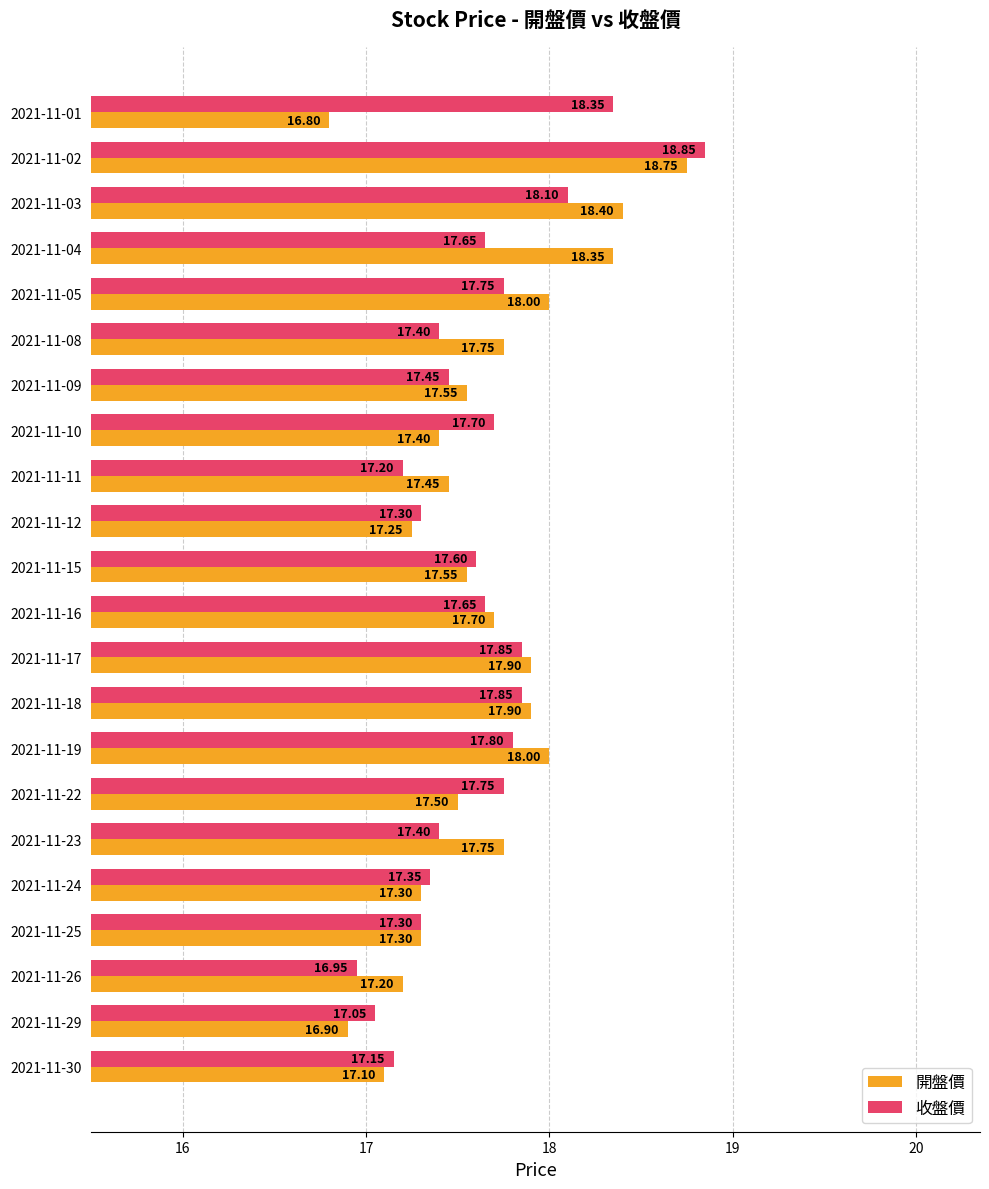

Which category has the highest value across all series?

2021-11-02